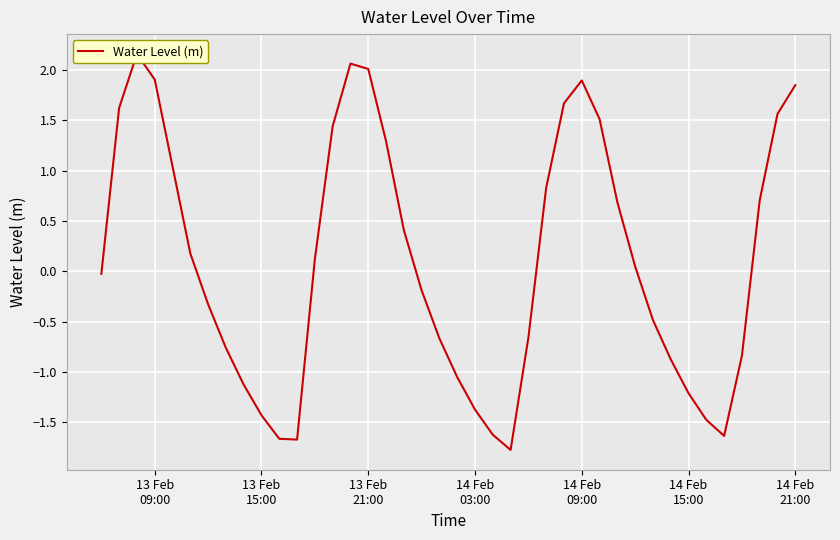

What is the difference between the maximum and minimum values?

3.9